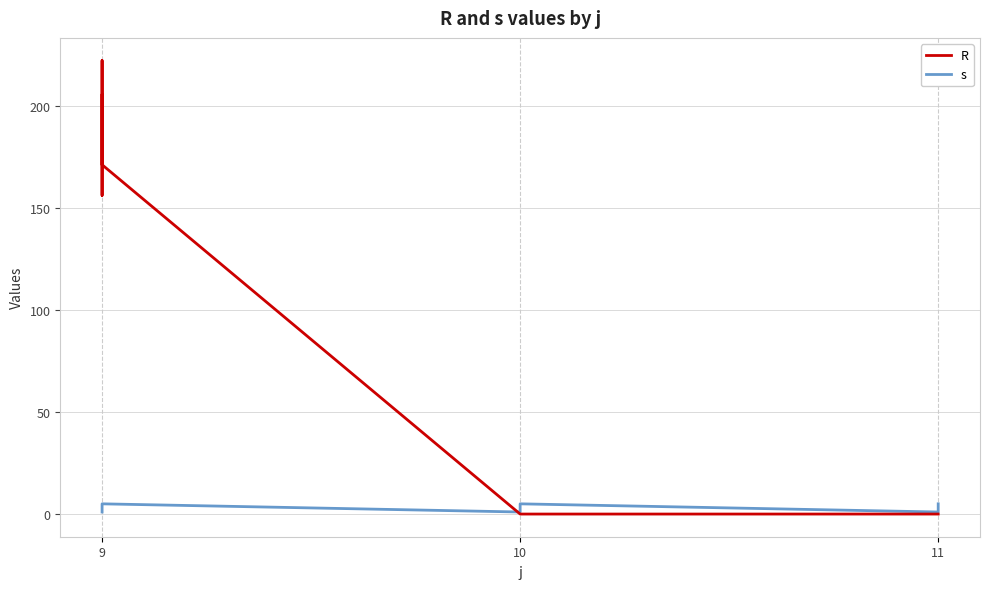

The s series shows 5 at 10. True or false?

False